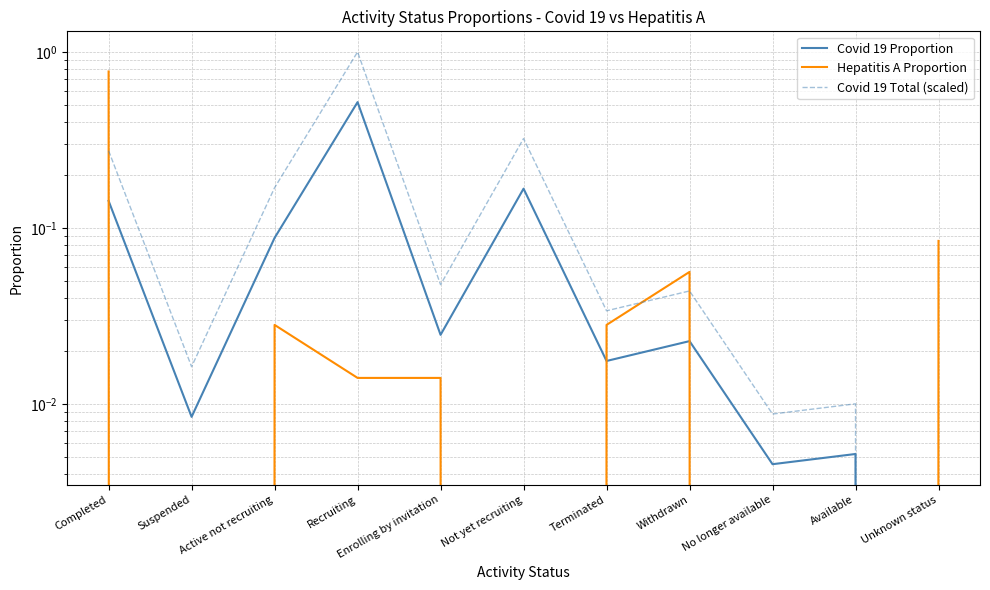

In Covid 19 Total (scaled), how many points are lower than both neighbors (excluding endpoints)?

4